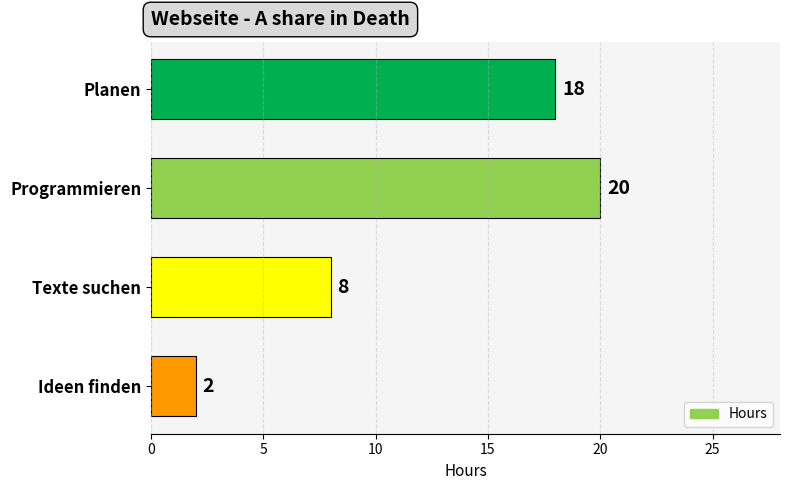

What is the change in value from Programmieren to Texte suchen?

-12